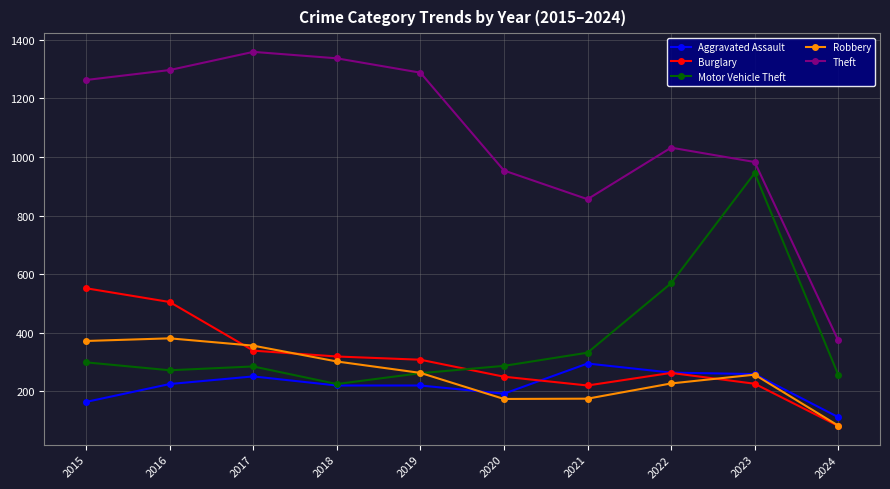

Which series has the largest total across all categories?

Theft